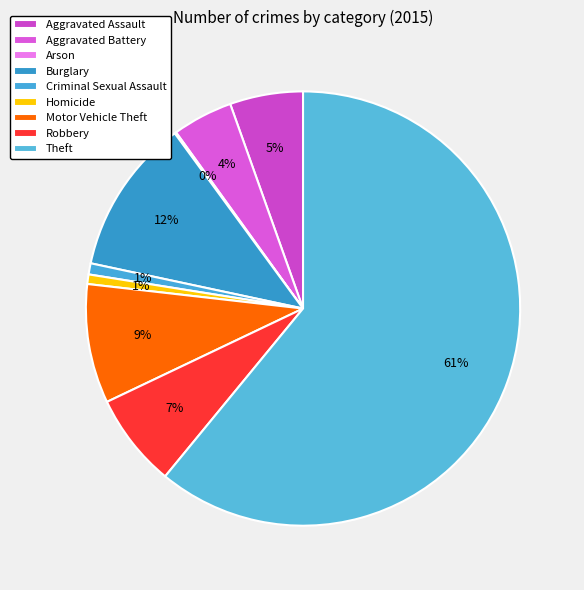

Is it true that Criminal Sexual Assault is 11% of the pie?

False